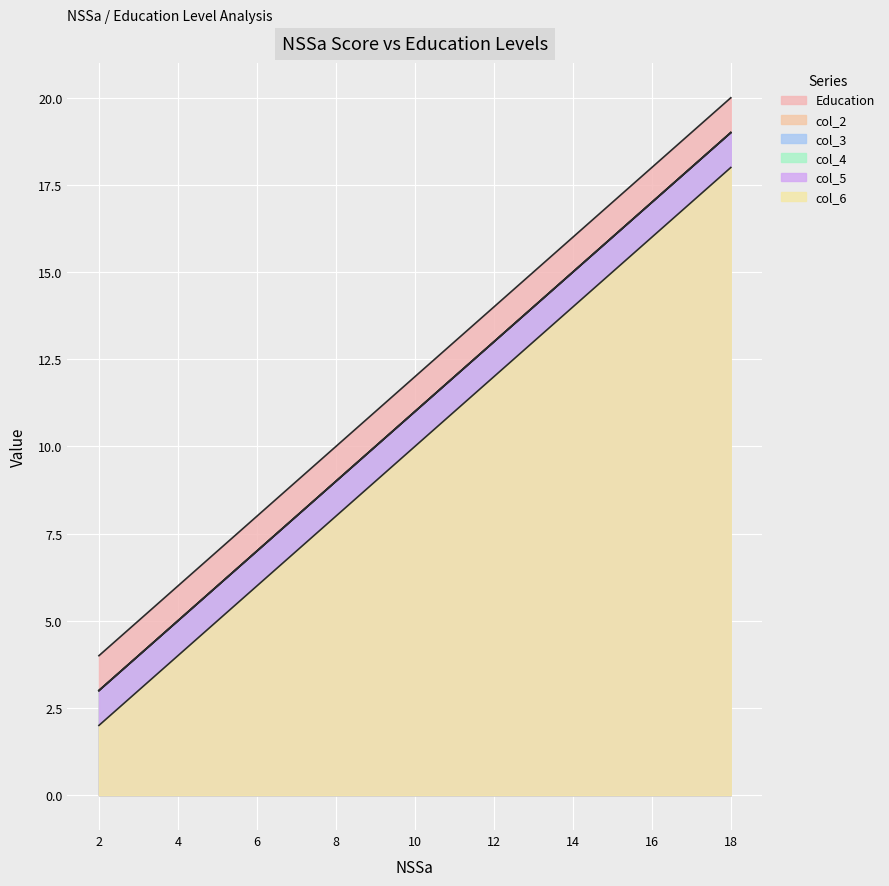

True or false: col_5 and col_2 cross at least once.

False